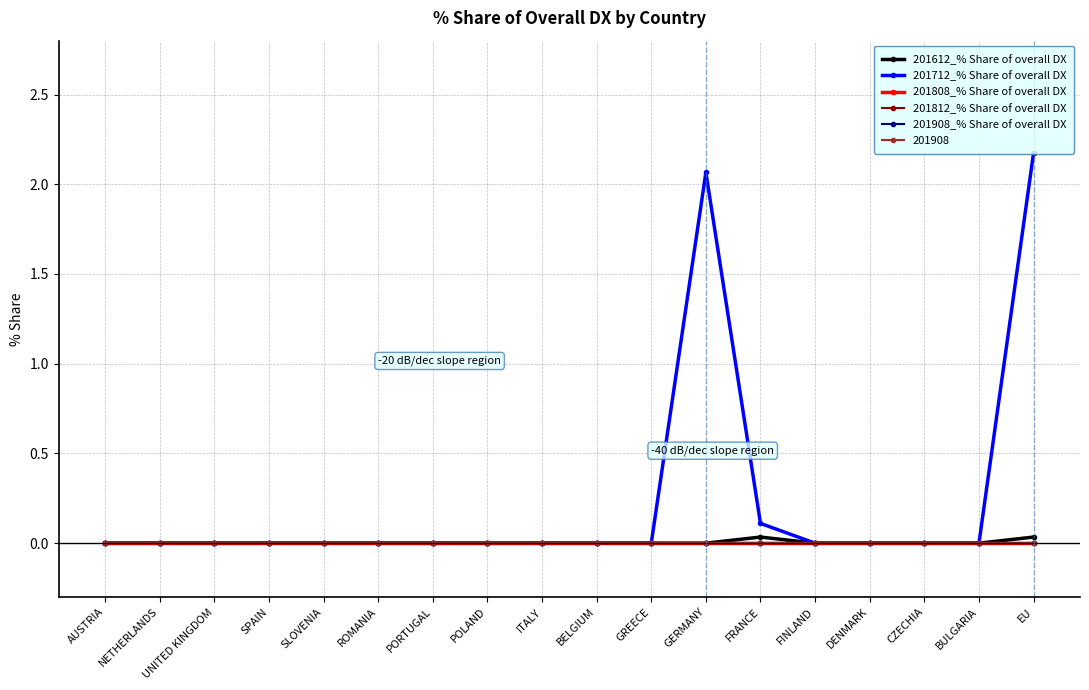

List the series in order of their peak value, lowest first.

201808_% Share of overall DX, 201812_% Share of overall DX, 201908_% Share of overall DX, 201612_% Share of overall DX, 201712_% Share of overall DX